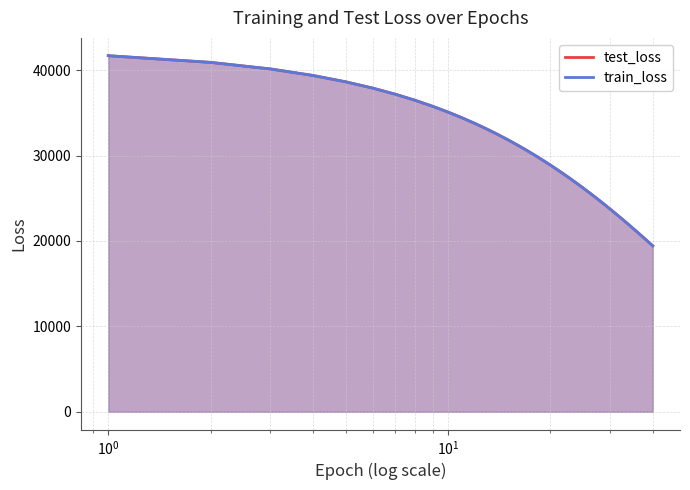

What is the sum of all test_loss values?

1171725.5